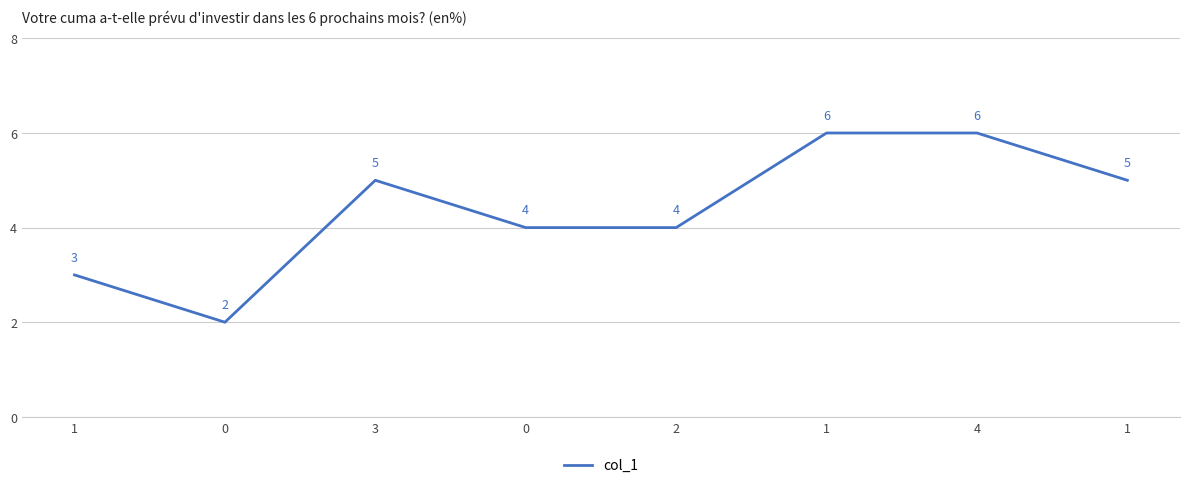

How many distinct data groups are displayed?

1